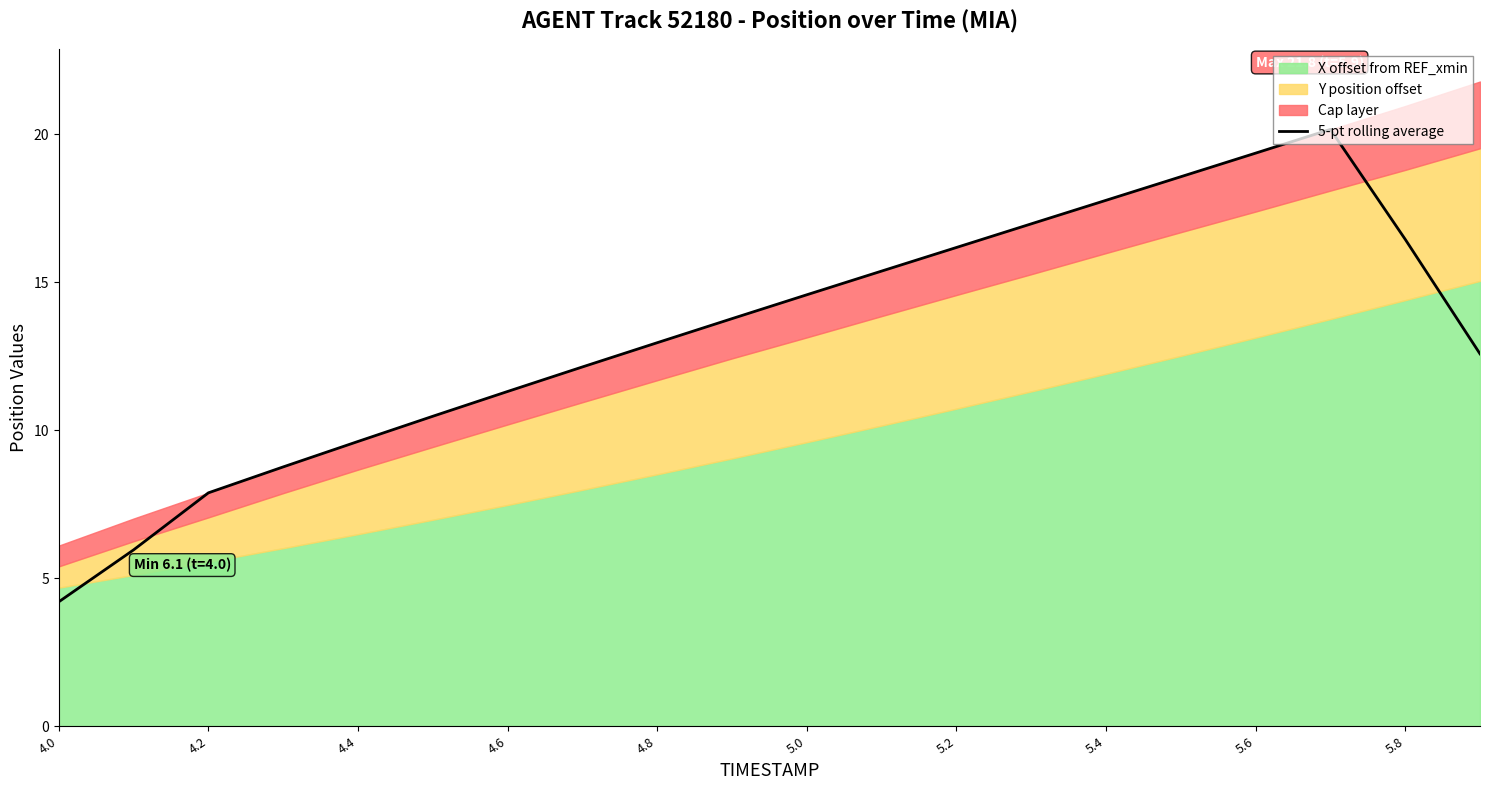

Which category has the lowest value in the 5-pt rolling average series?

4.0